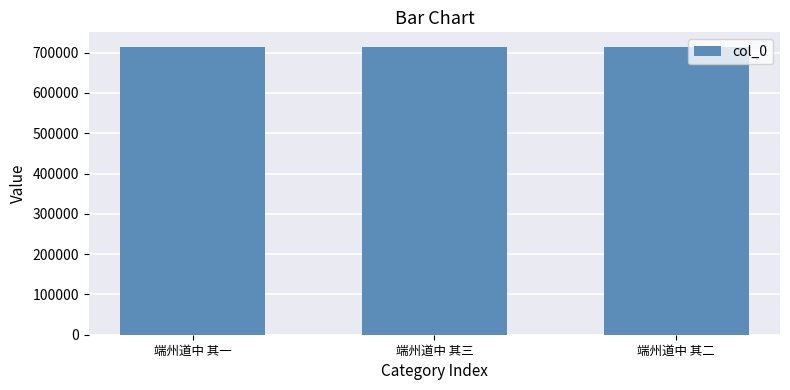

How many data points does each series have?

3